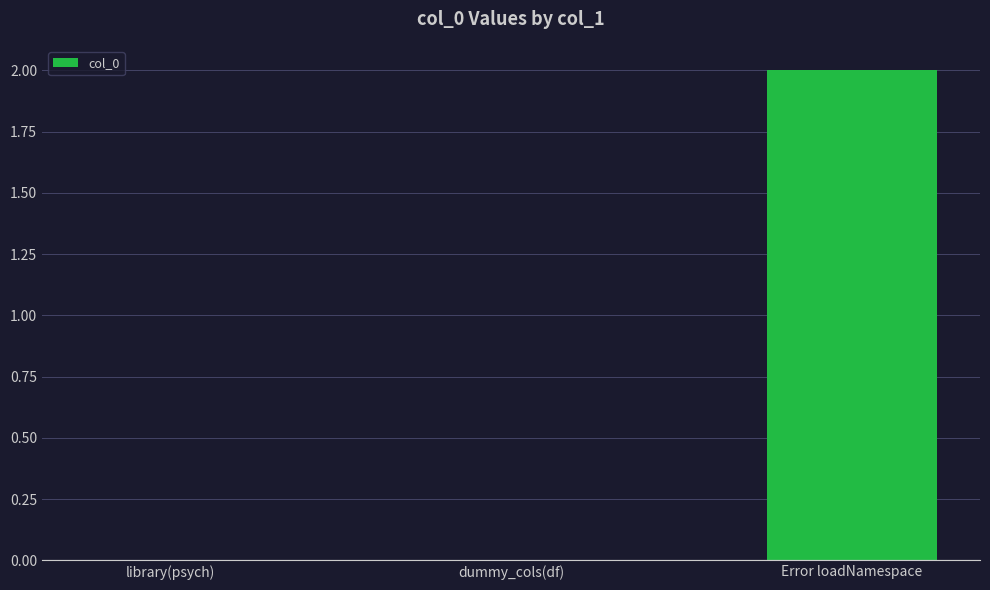

How many categories are shown in the chart?

3